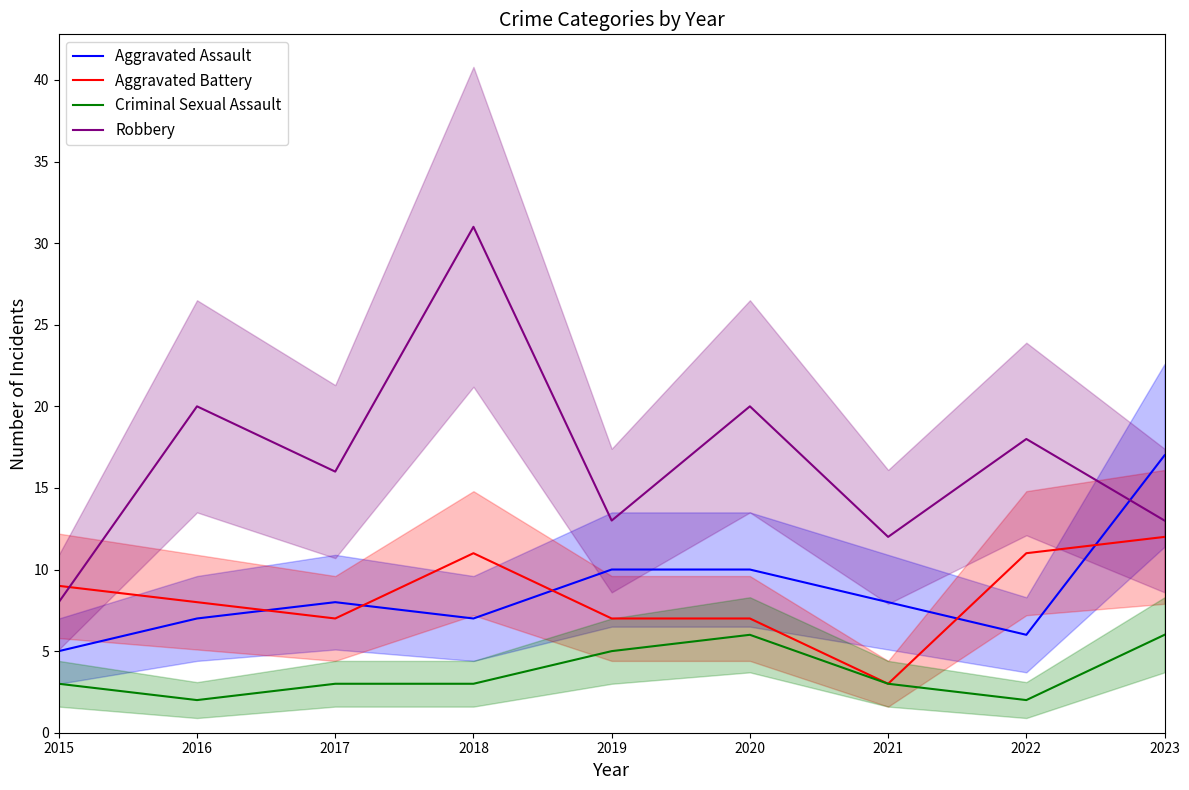

In Aggravated Battery, how many points are lower than both neighbors (excluding endpoints)?

2